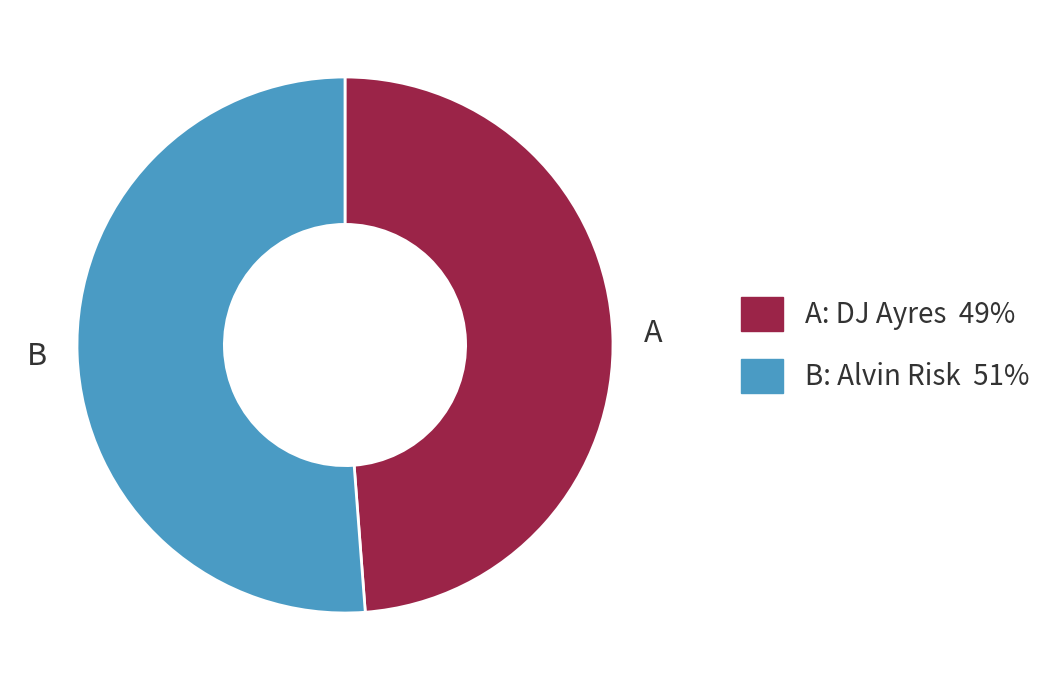

Is there a majority slice in this chart?

Yes